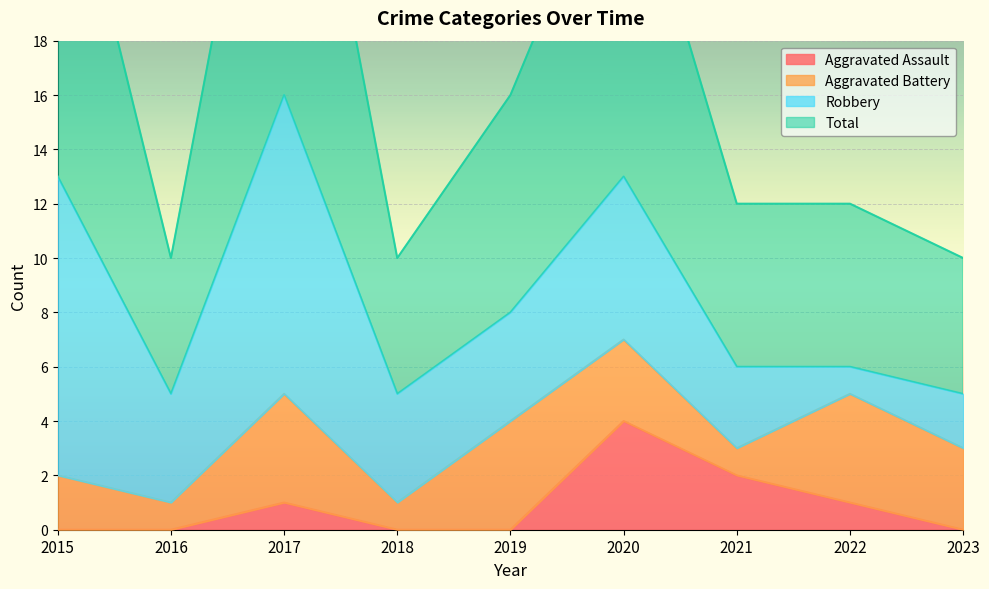

How many values in the Total series are below 12?

3